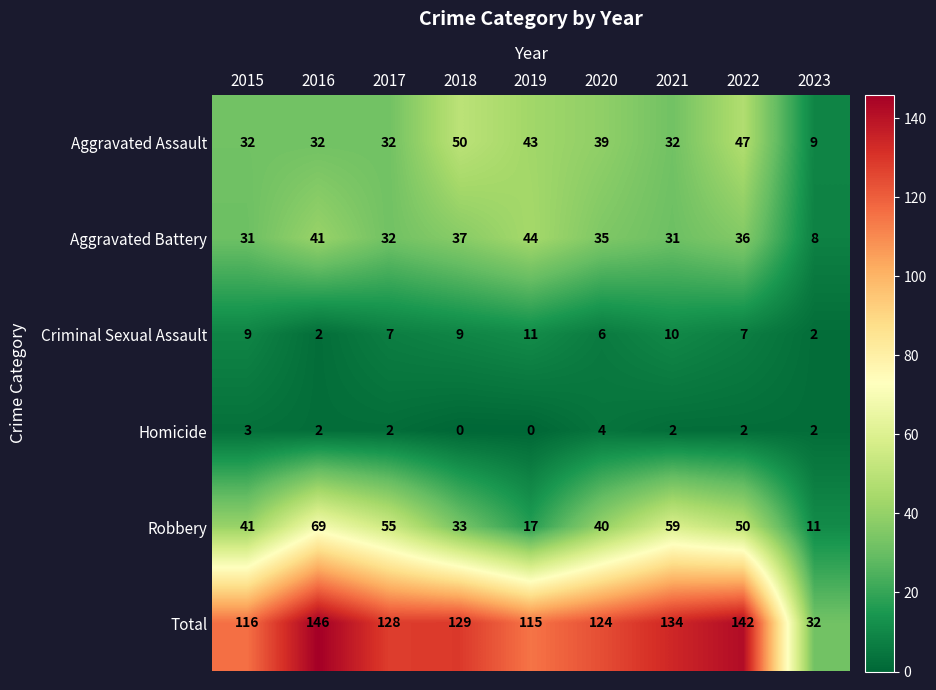

What is the lowest value of the Aggravated Assault series?

9